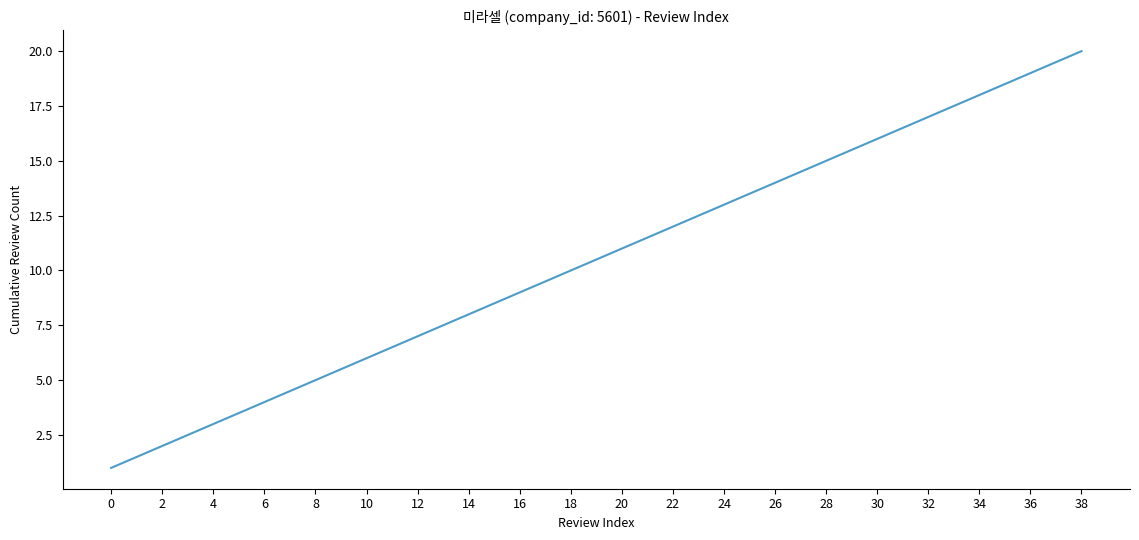

Between 32 and 26, which is larger?

32